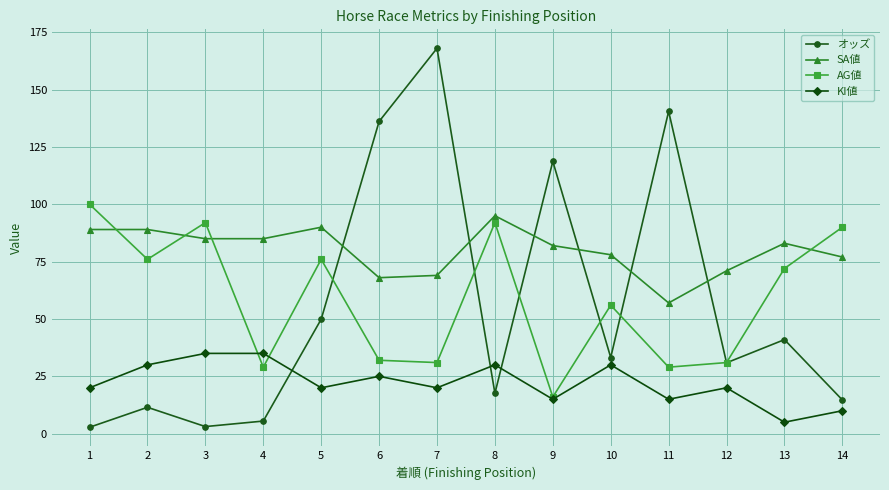

What is the value of the オッズ point at the 7th from the left?

168.0